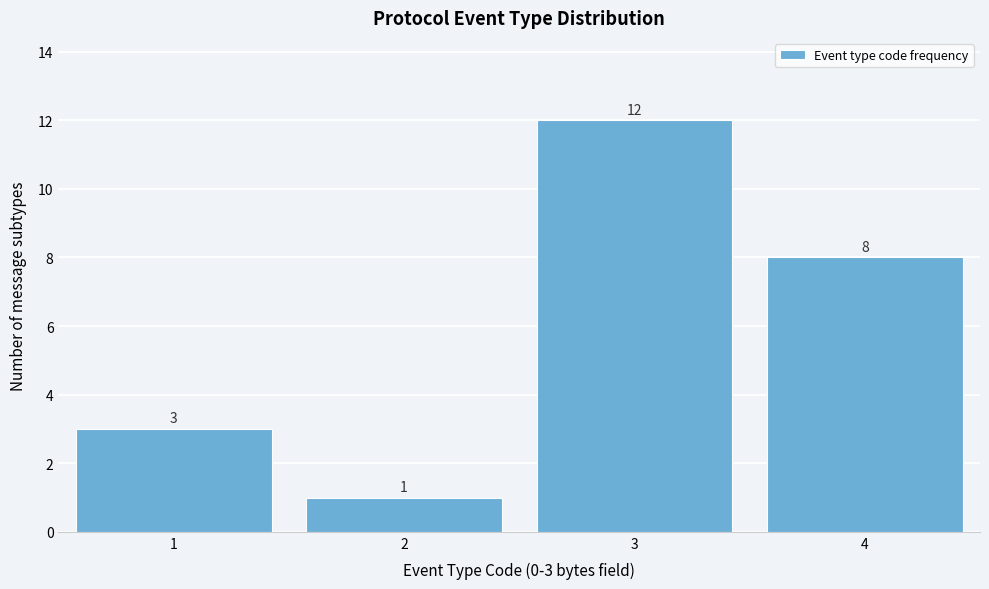

Reading left to right, extract all data points from this chart.

3	1	12	8